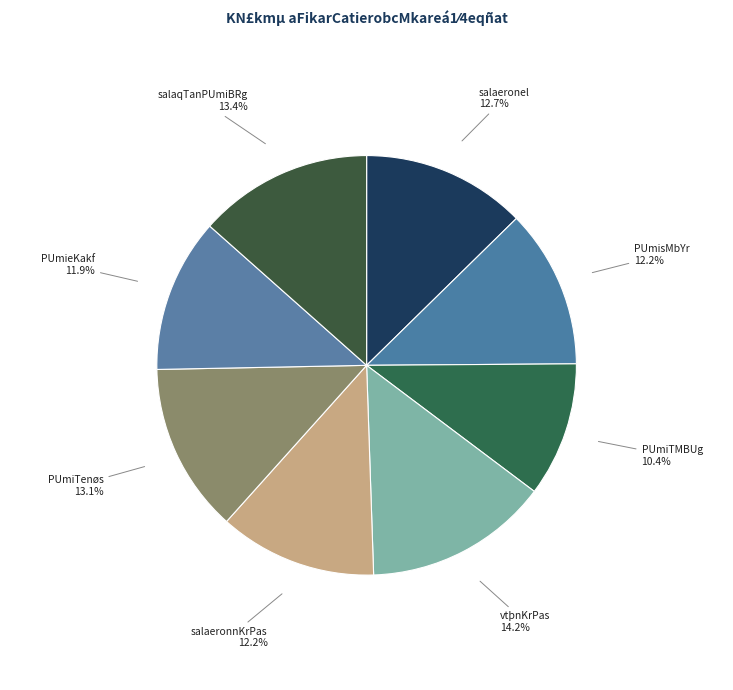

What percentage is NOT represented by vtþnKrPas?

85.8%